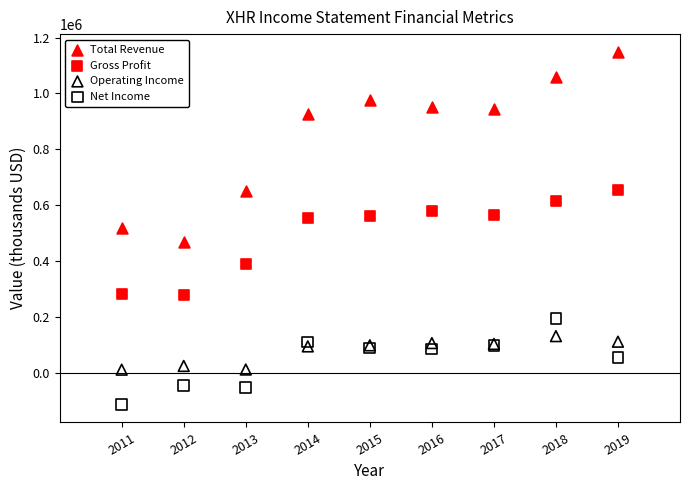

Which series reaches the minimum Y coordinate?

Net Income